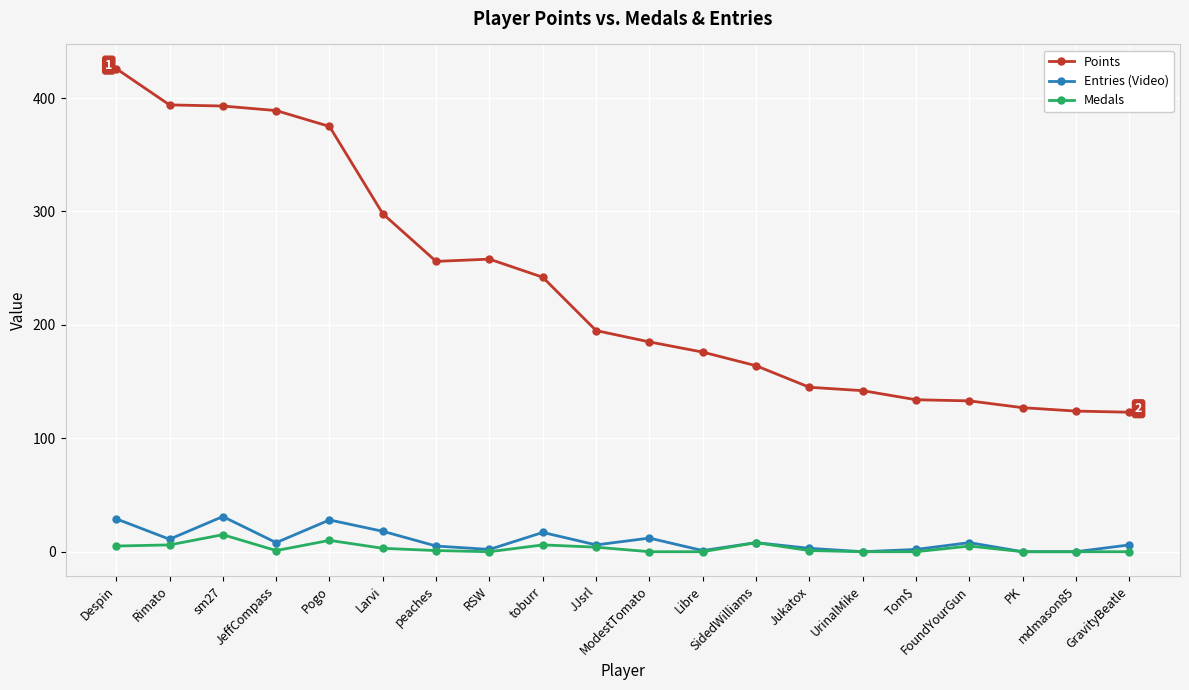

At which category does Entries (Video) reach its first local peak?

sm27